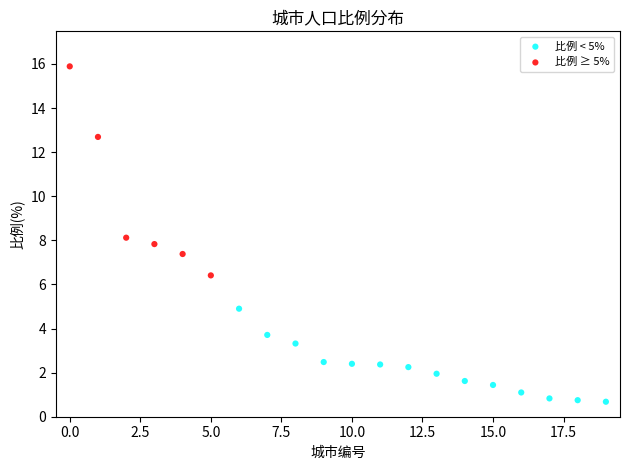

Which series reaches the maximum Y coordinate?

比例 ≥ 5%